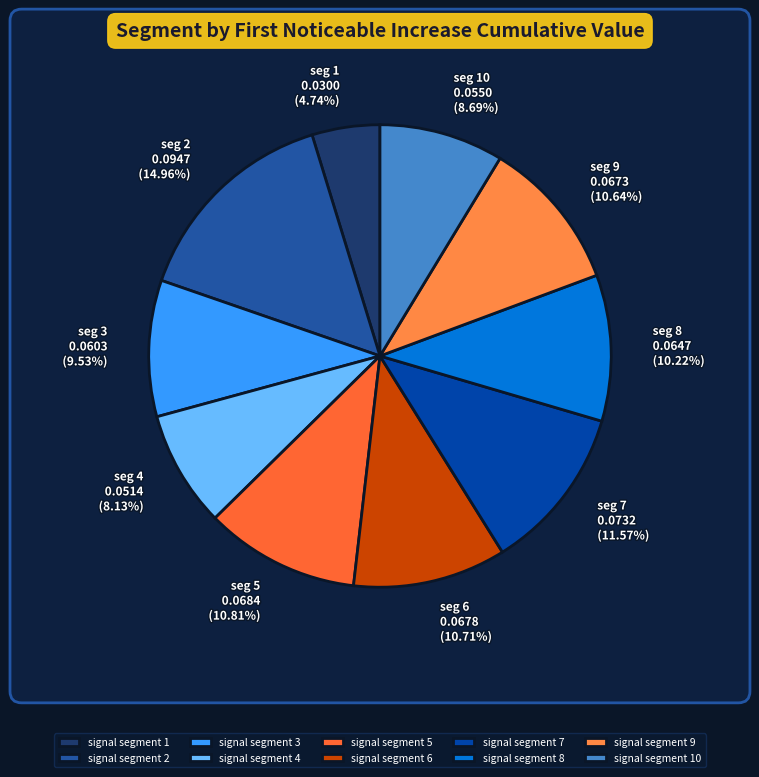

What percentage is the signal segment 5 slice, to the nearest percent?

11%